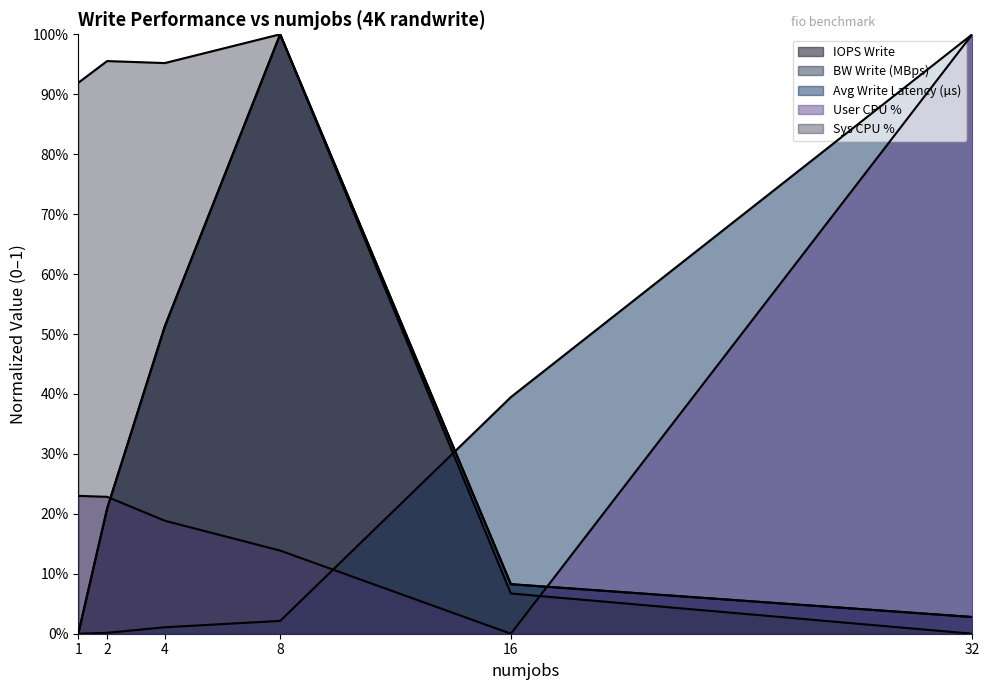

How many lines are shown in the chart?

5